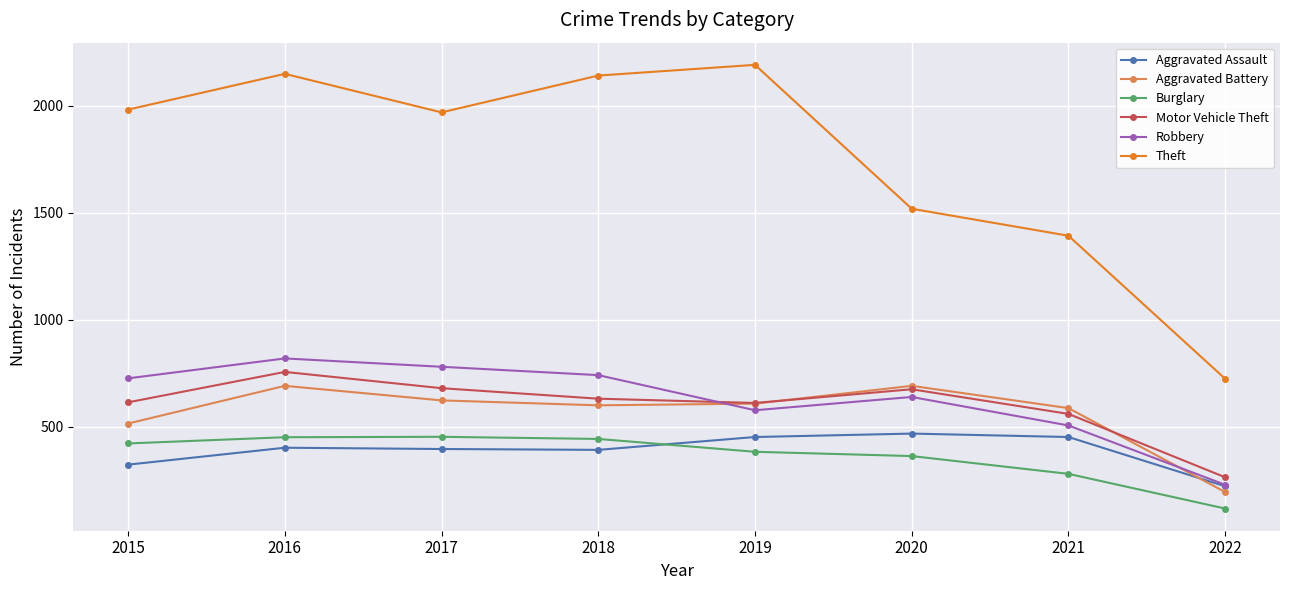

True or false: Aggravated Assault and Motor Vehicle Theft intersect in this chart.

False